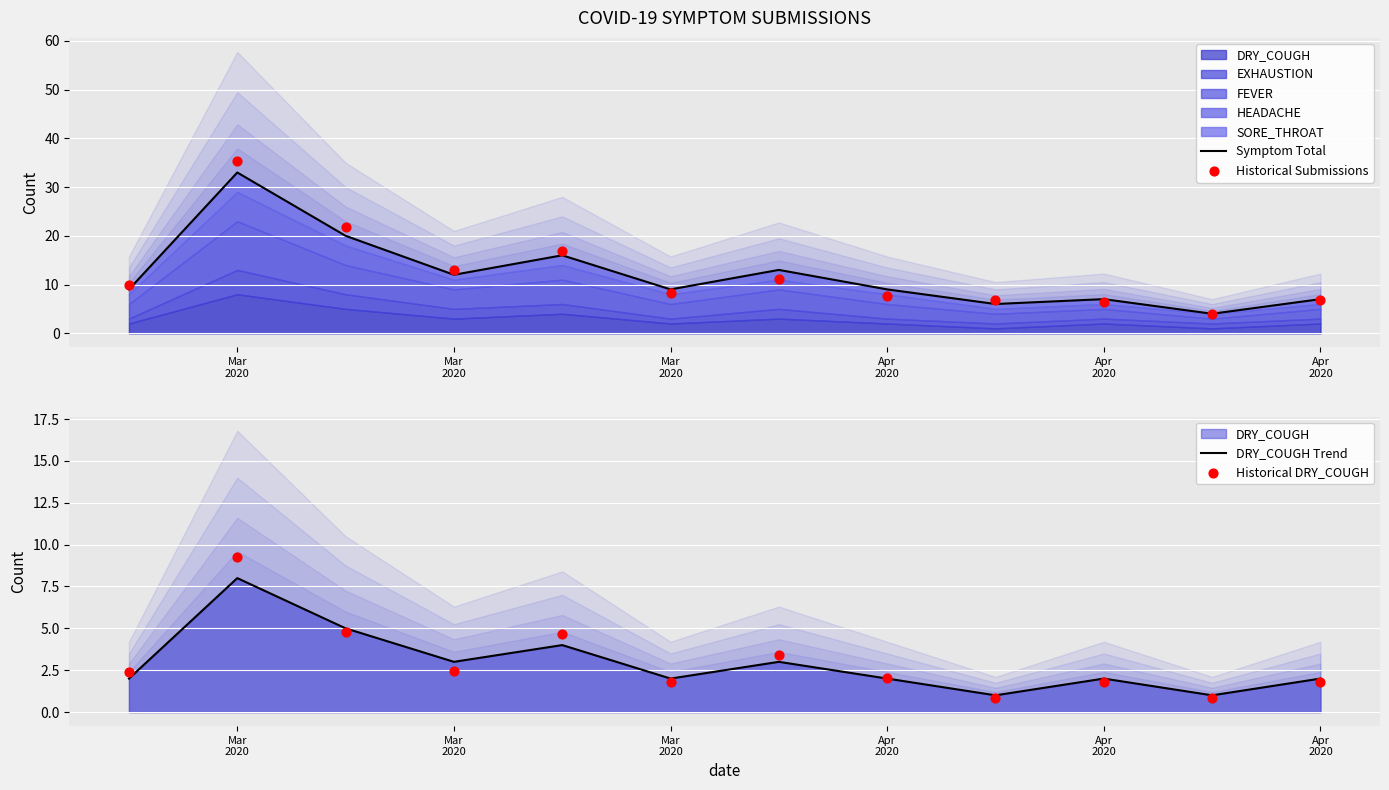

Which series contains the highest Y value?

Historical Submissions